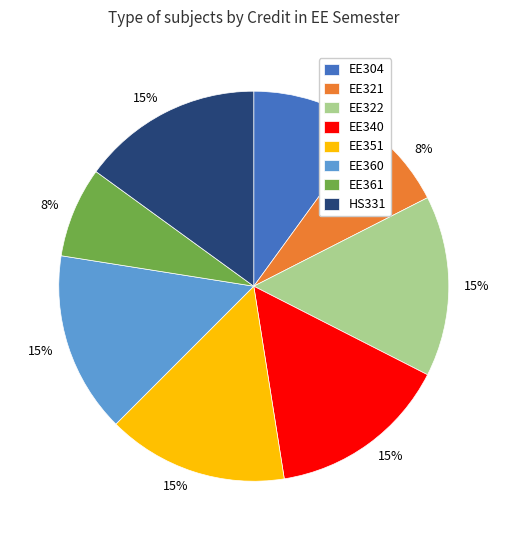

Does EE322 represent more than half of the total?

No